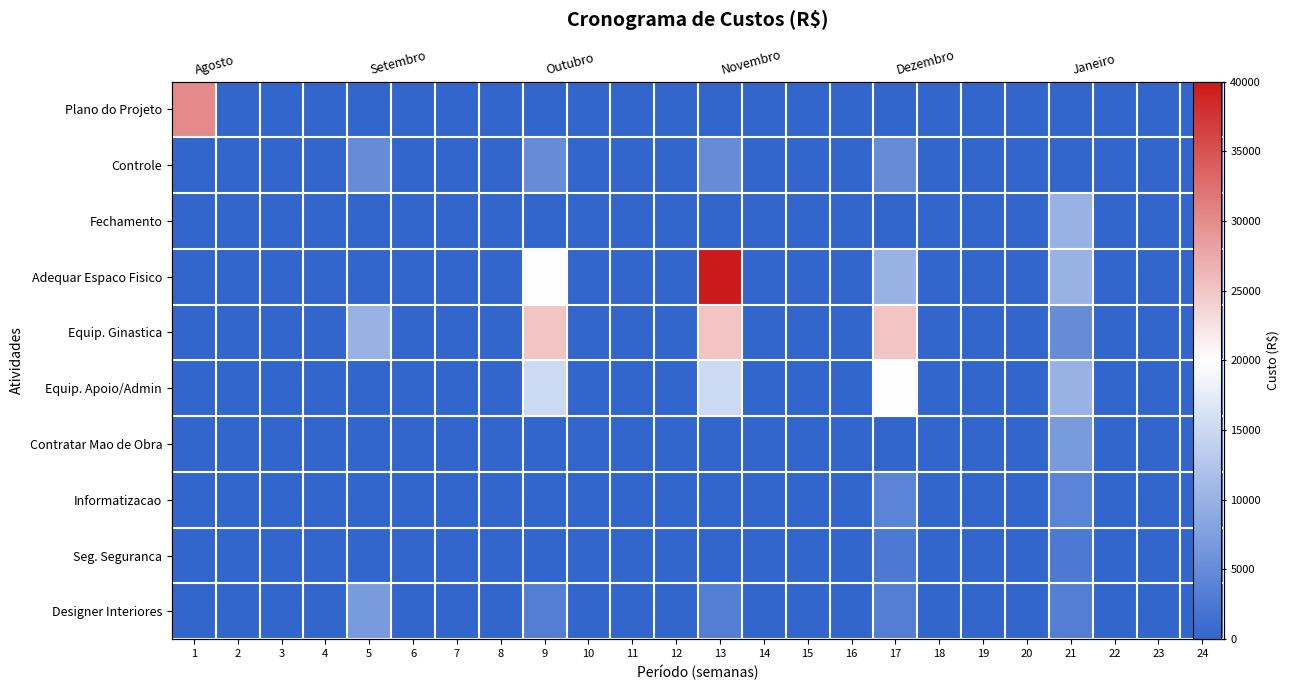

Which series has the widest spread of values?

Adequar Espaco Fisico